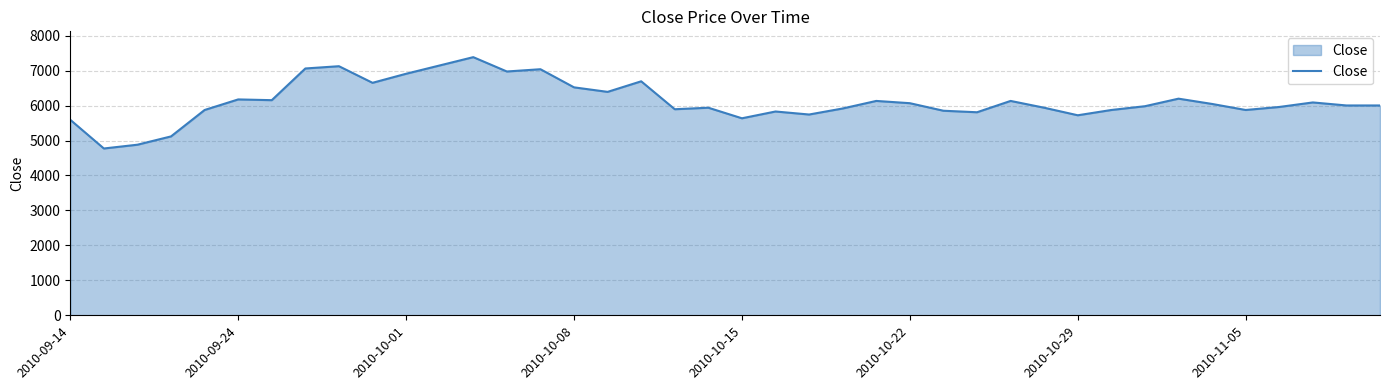

What is the smallest value displayed?

4773.0